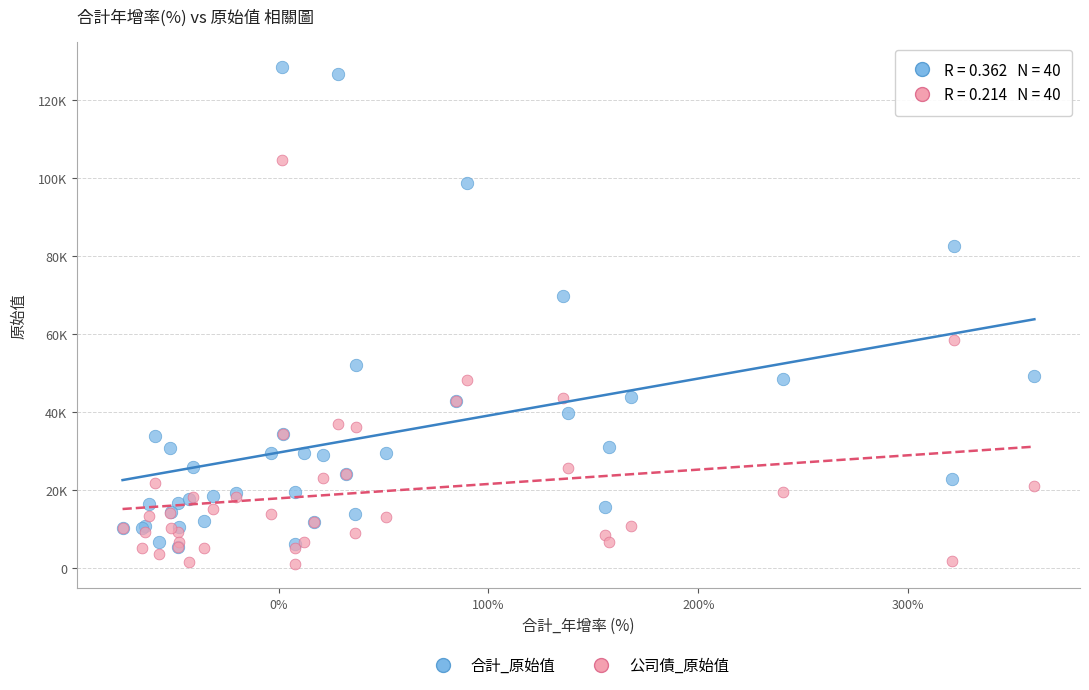

Which series reaches the minimum Y coordinate?

公司債_原始值